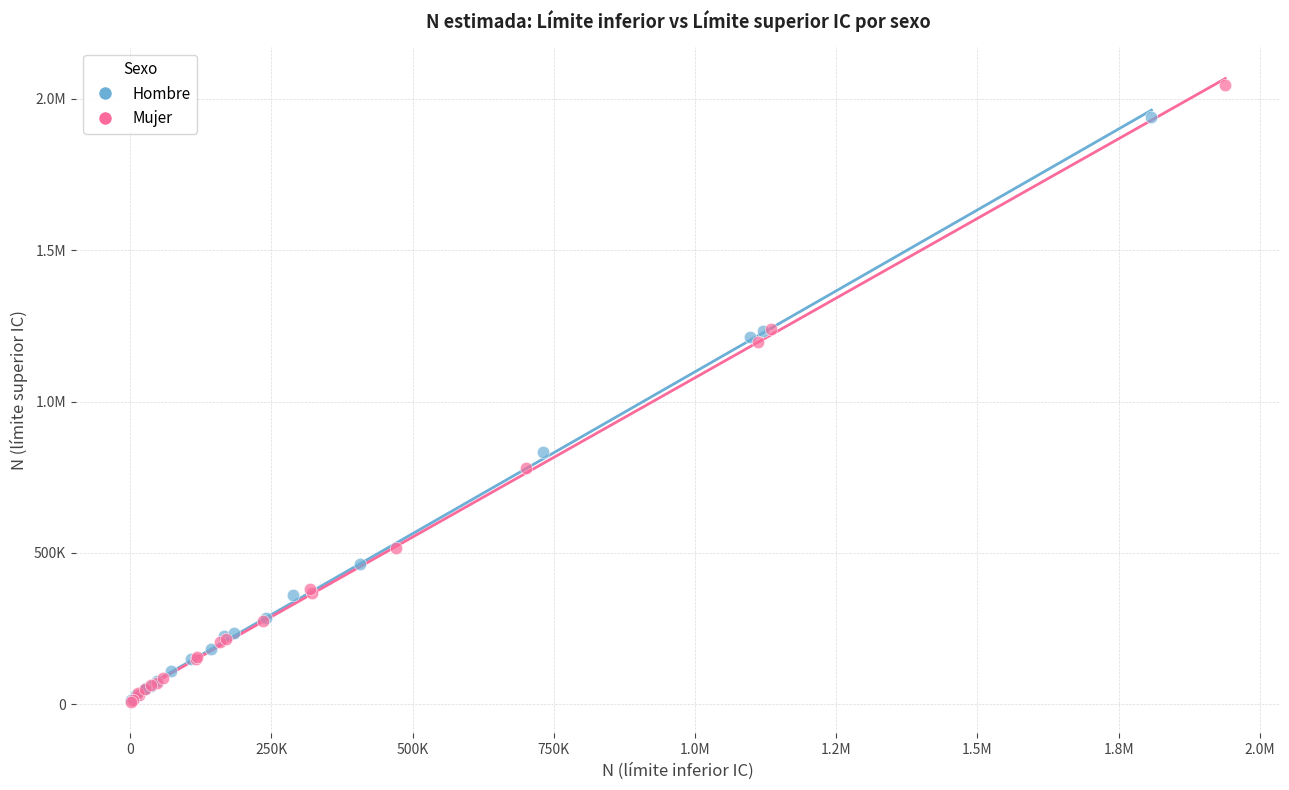

What are all the series names shown in the legend?

Hombre, Mujer